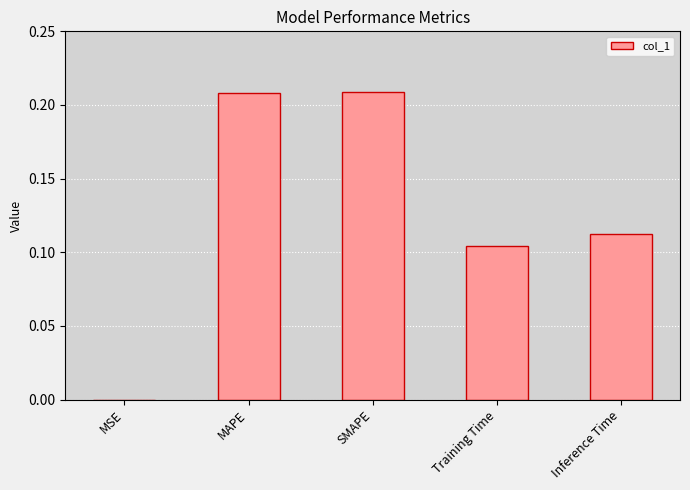

What is the sum of all values?

0.6